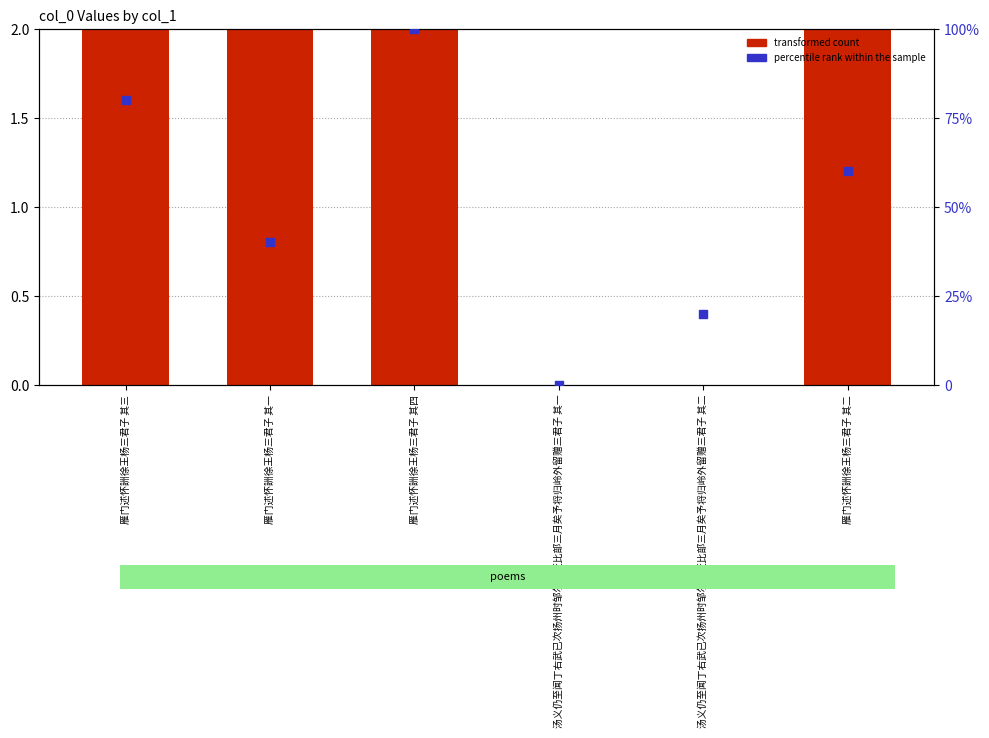

At which category is the sum across all series the highest?

雁门述怀詶徐王杨三君子 其四